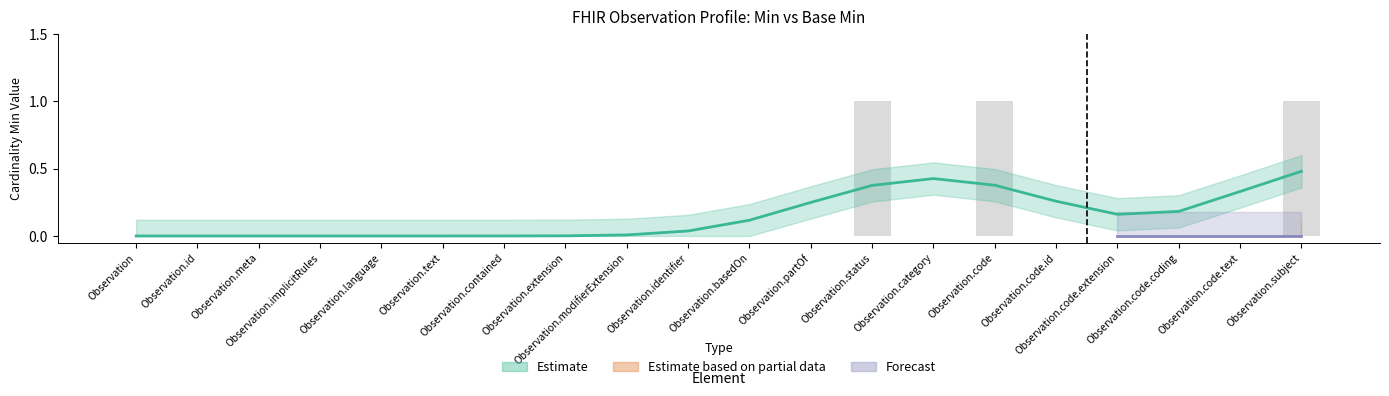

At which category does the chart reach its minimum across all series?

Observation